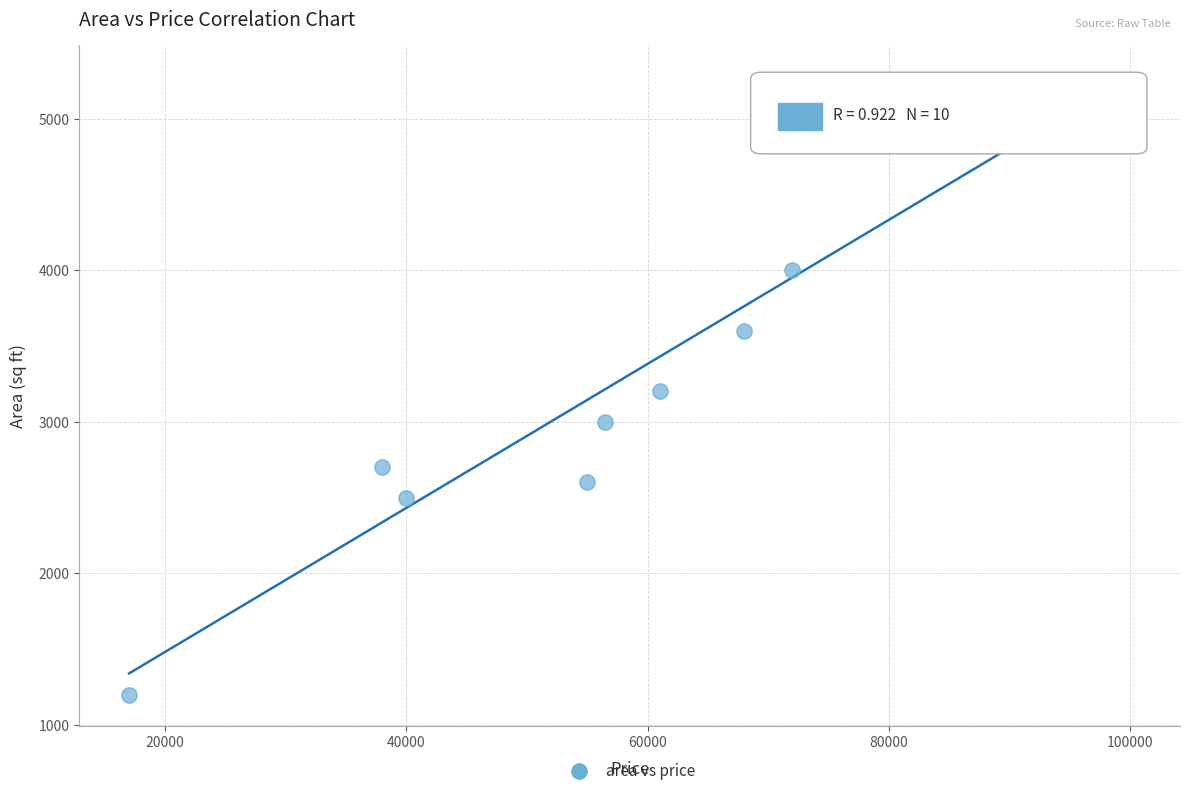

What is the range of X values (max minus min)?

83000